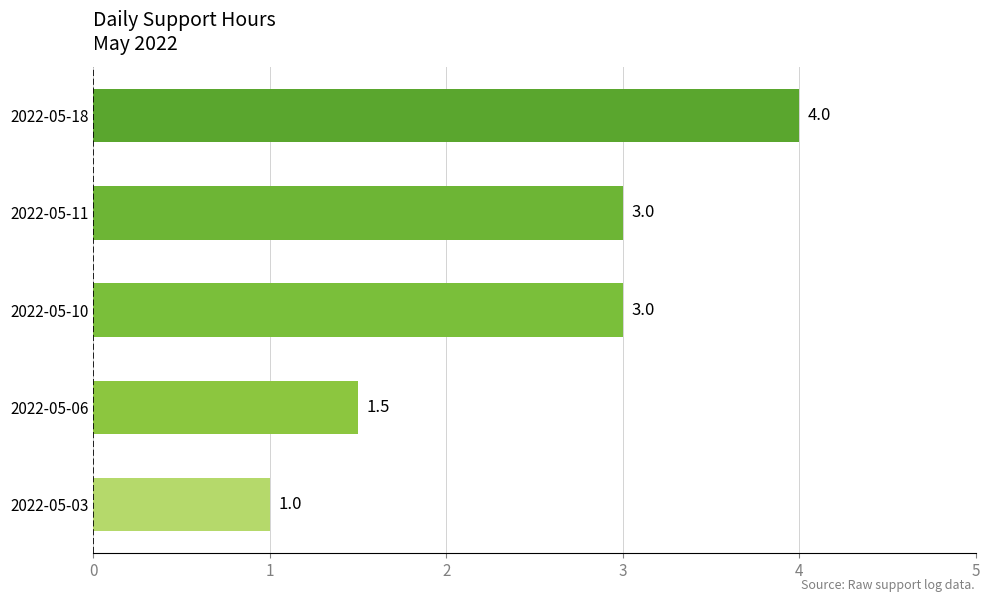

Which category has the highest value across all series?

2022-05-18